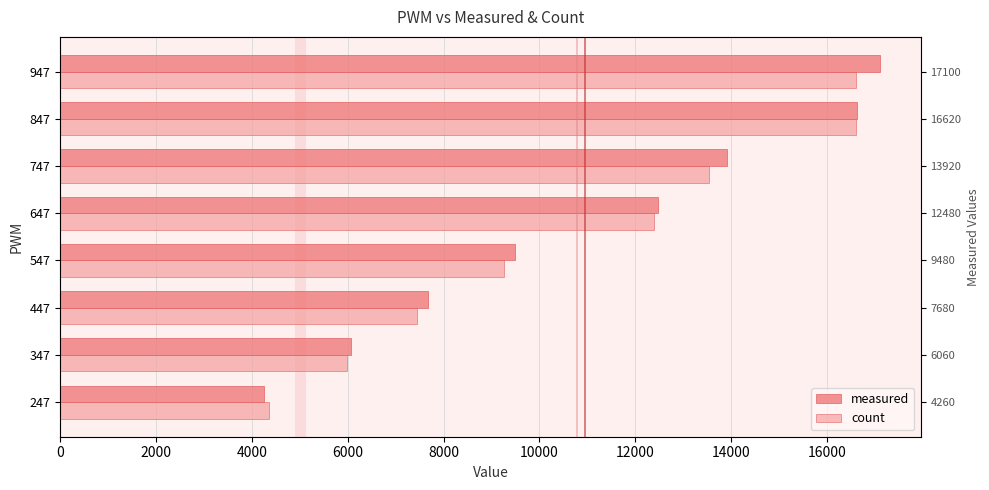

How many values in the measured series are below 12480?

4